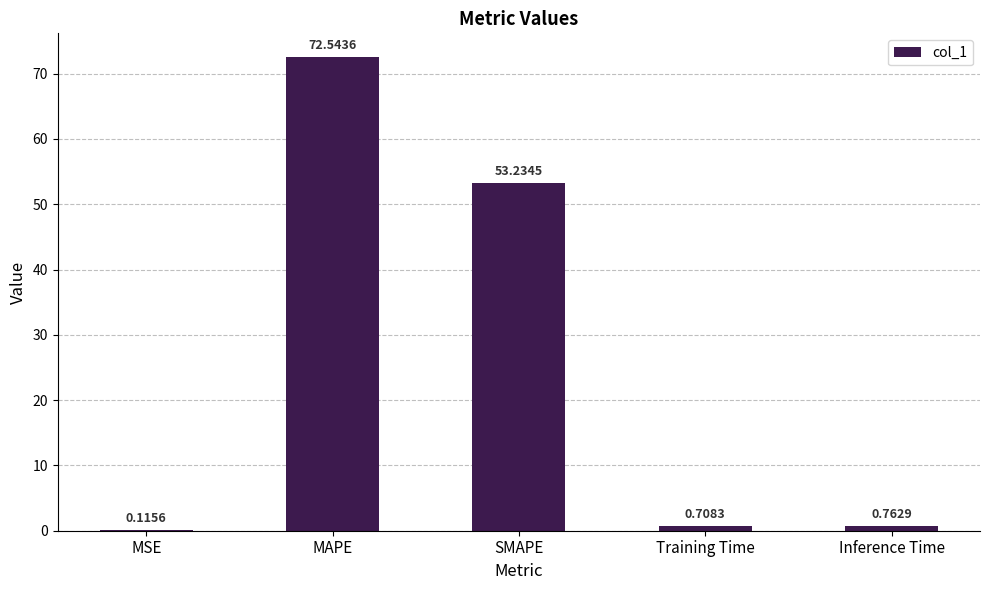

Where is the data nearest to the value 36?

SMAPE